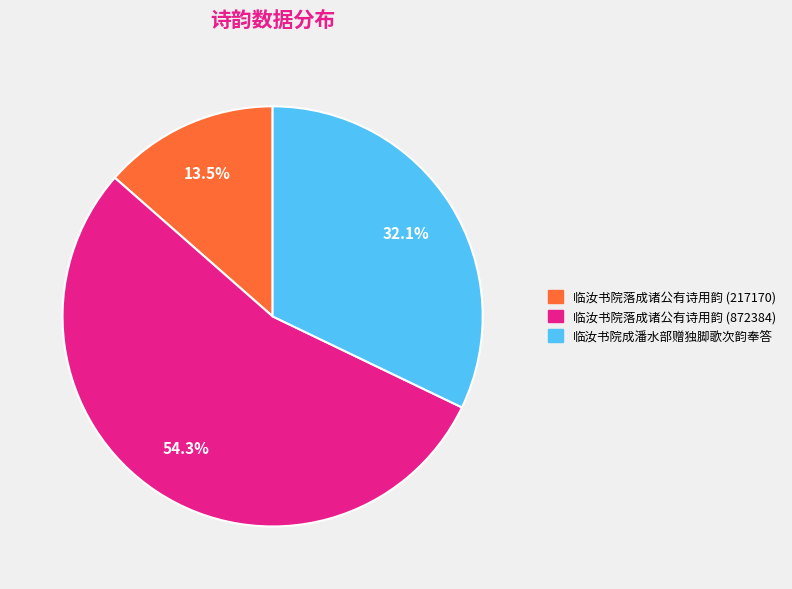

To the nearest percent, what portion does 临汝书院落成诸公有诗用韵 (872384) represent?

54%